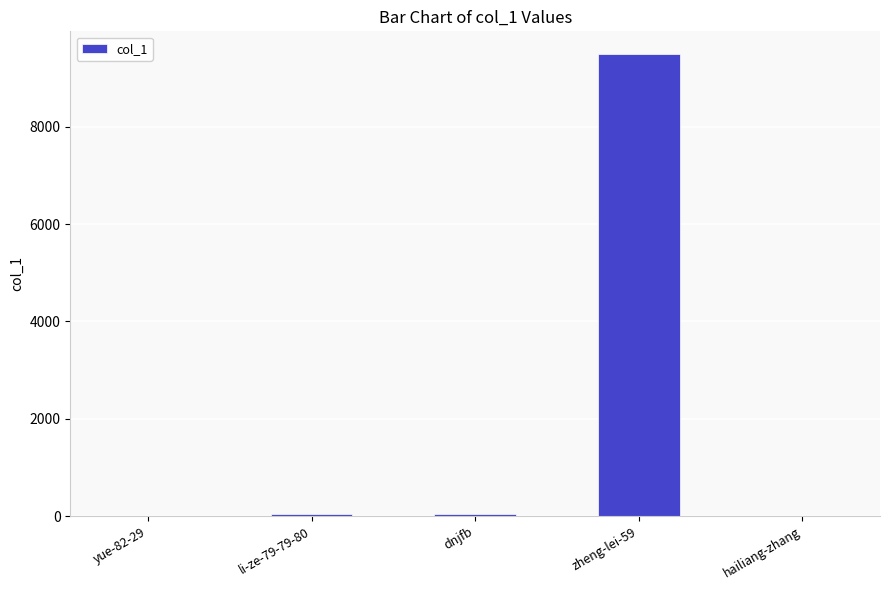

Are the bars grouped side by side (vs. stacked)?

No